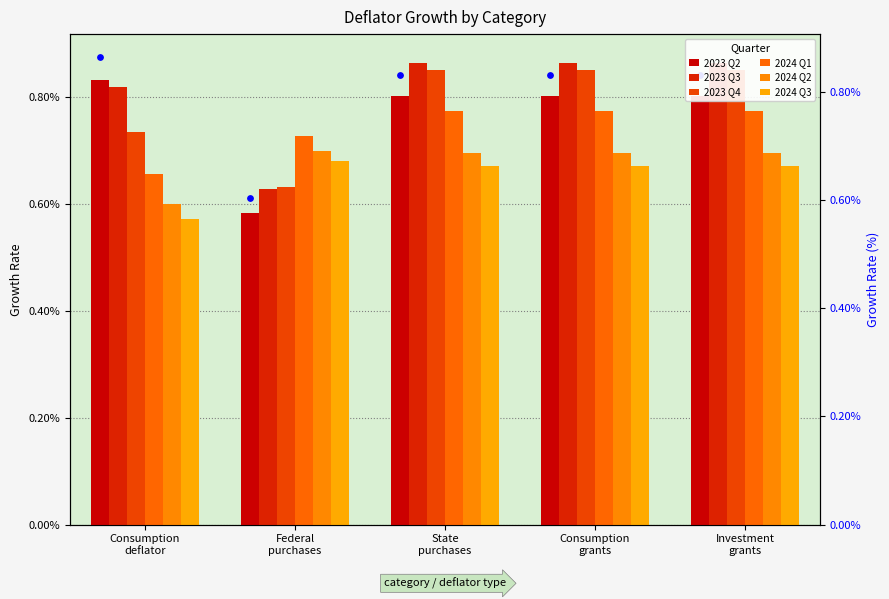

Which series has the largest Y range (max minus min)?

2023 Q2